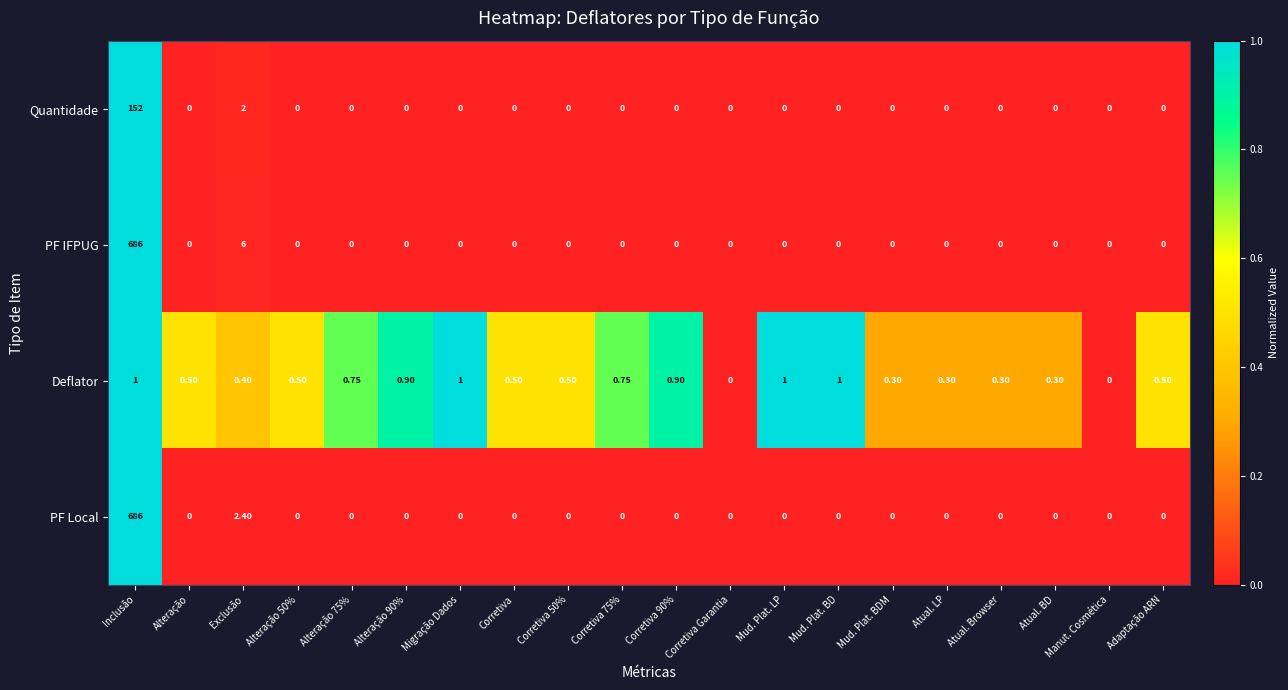

Between Mud. Plat. LP and Manut. Cosmética, which series saw the biggest shift?

Deflator